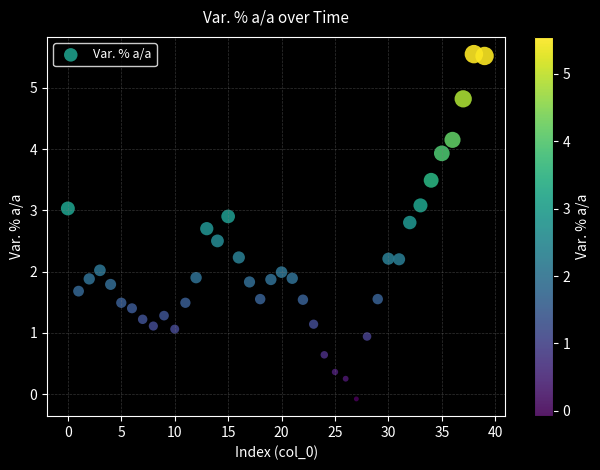

What is the range of Y values (max minus min)?

5.6